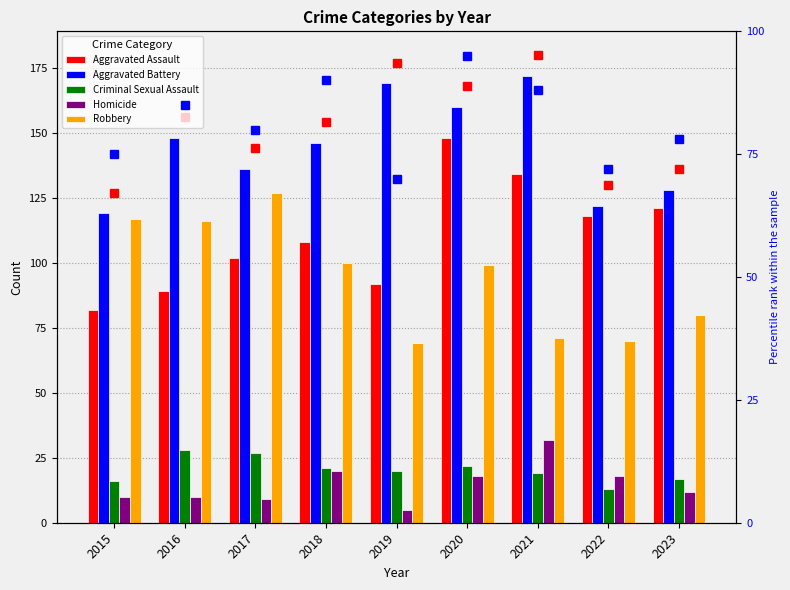

What is the total value across all series at 2016?

476